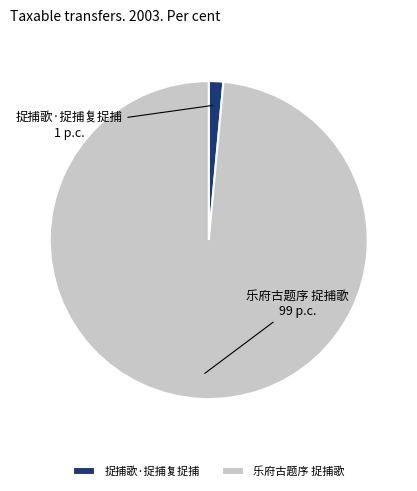

How many segments does this pie chart have?

2